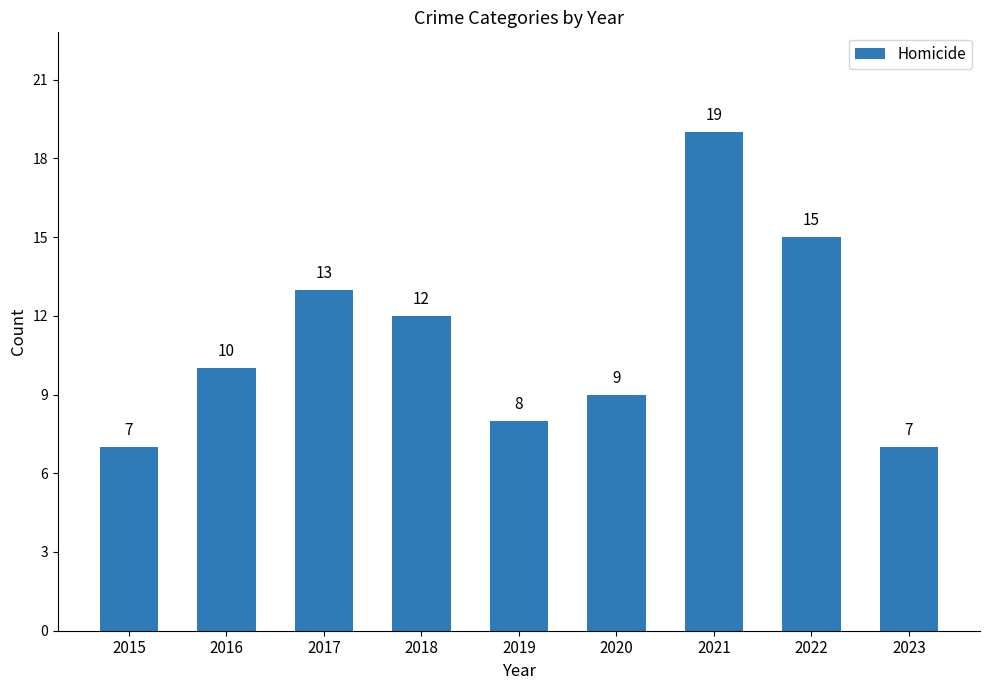

What value does the data have at 2022, to the nearest 10?

20